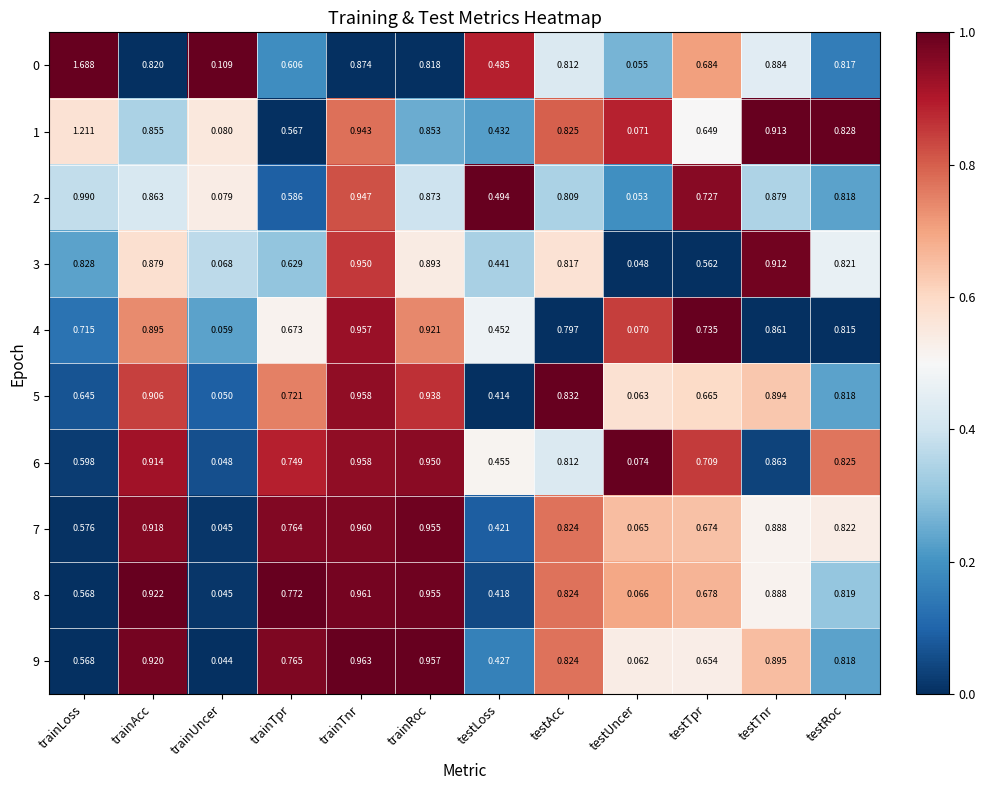

At which label does 5 reach its peak?

trainTnr